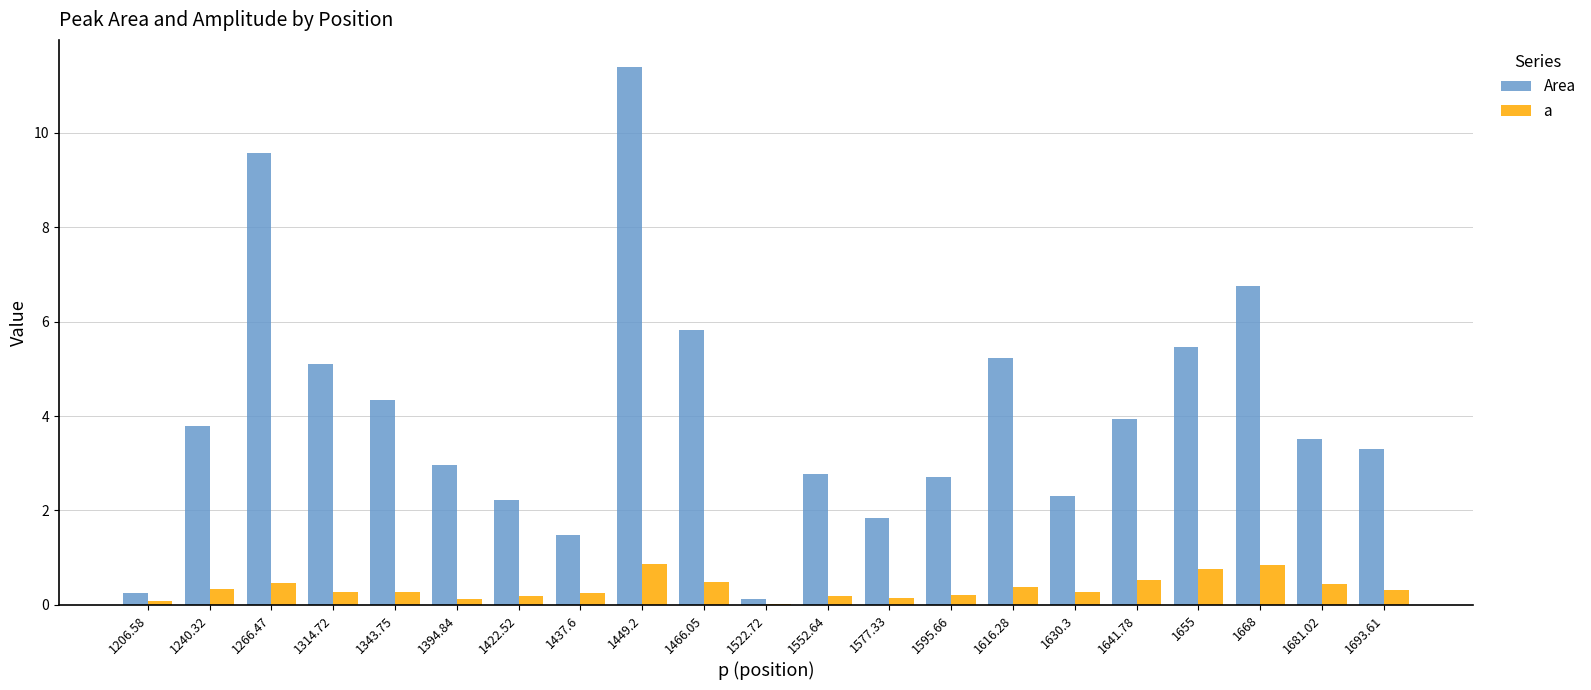

What value does the a series have at 1655?

0.8